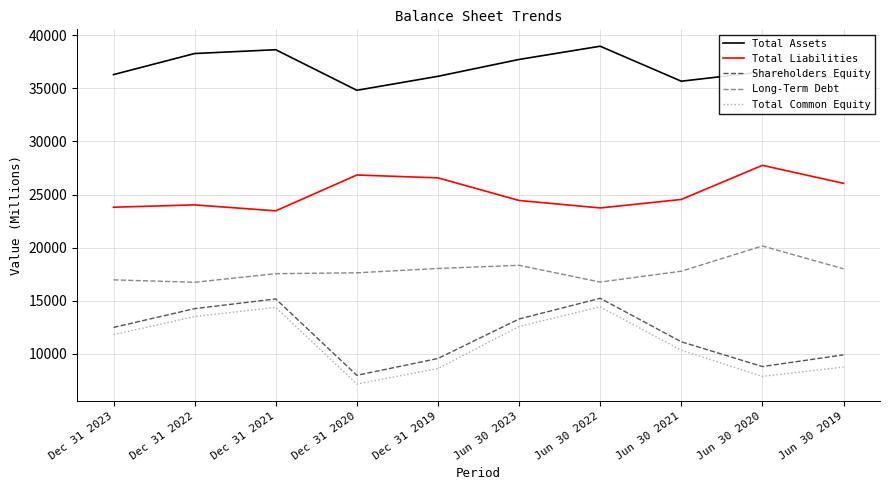

What are all the series names shown in the legend?

Total Assets, Total Liabilities, Shareholders Equity, Long-Term Debt, Total Common Equity